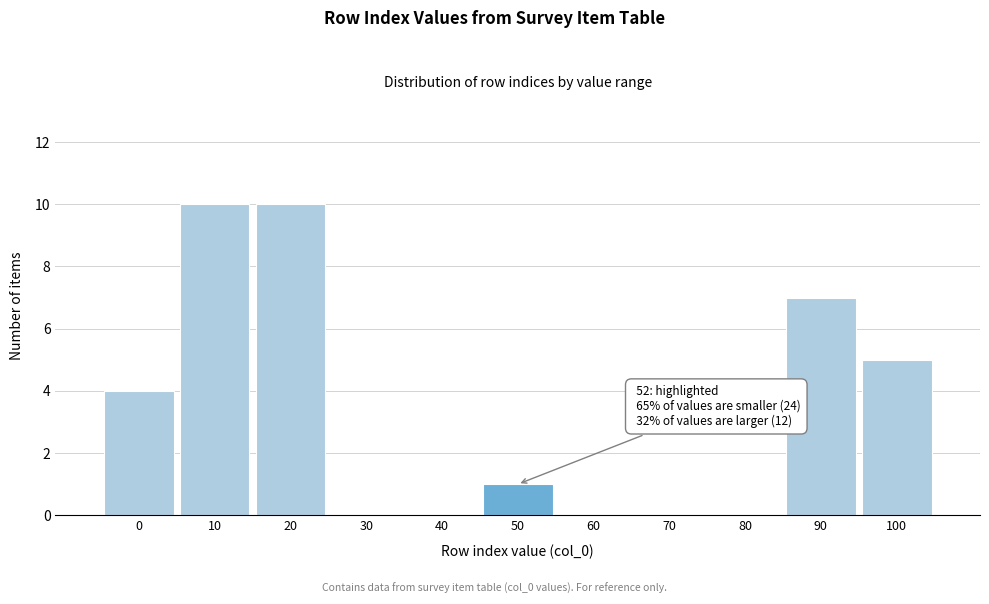

Reading right to left, what are all the values shown in this chart?

100=5	90=7	80=0	70=0	60=0	50=1	40=0	30=0	20=10	10=10	0=4